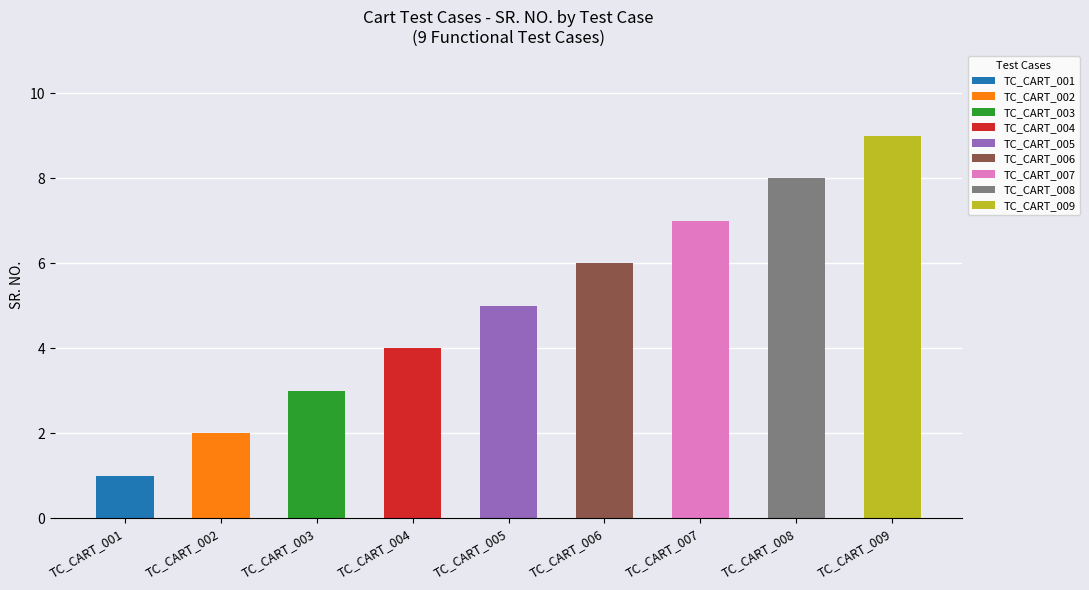

The value at TC_CART_006 is 9. True or false?

False